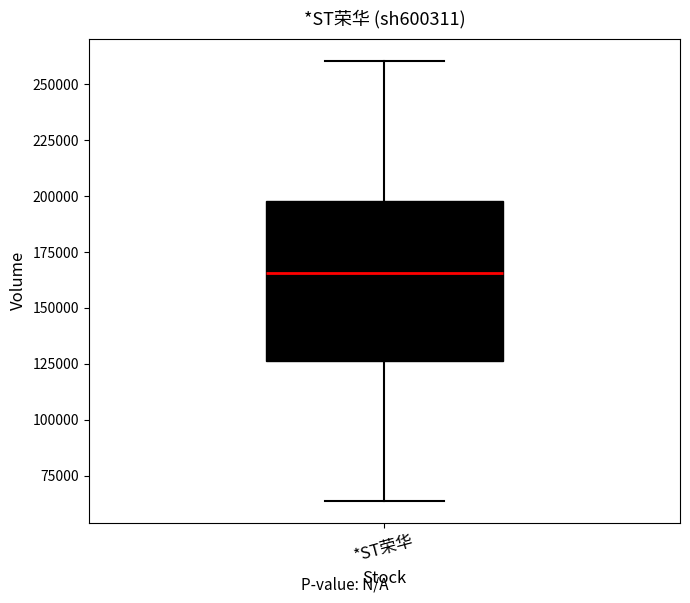

Where does the upper whisker of the box for *ST荣华 end on the y-axis? The values are not printed on the chart, so give them approximately, as read against the axis.

260000